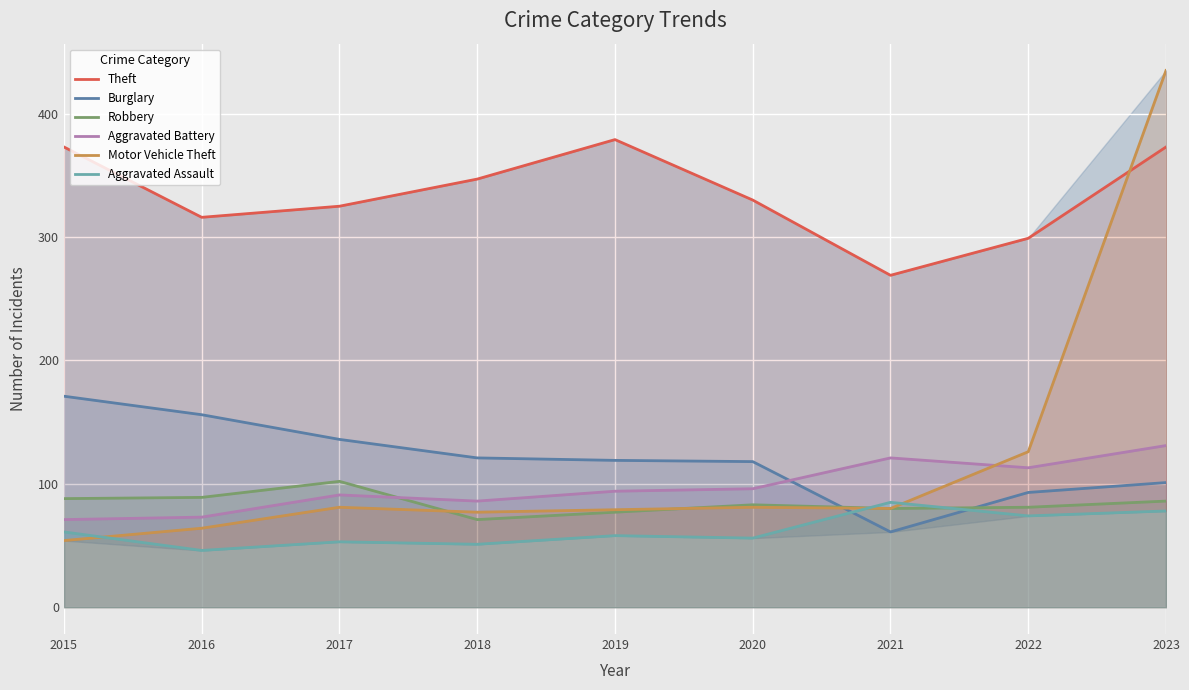

What is the smallest value displayed?

46